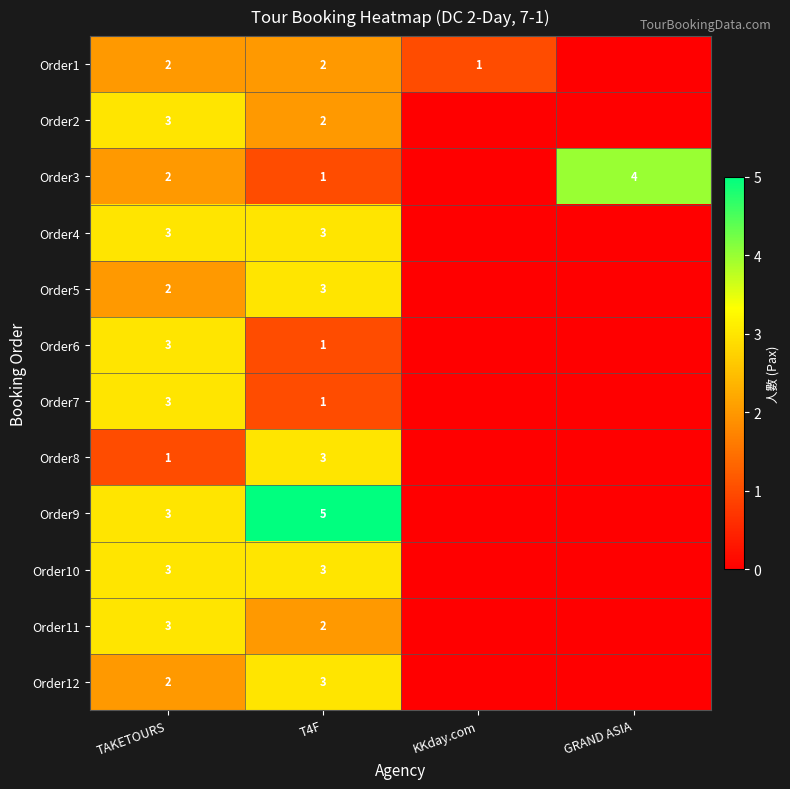

The Order10 series shows 4 at T4F. True or false?

False